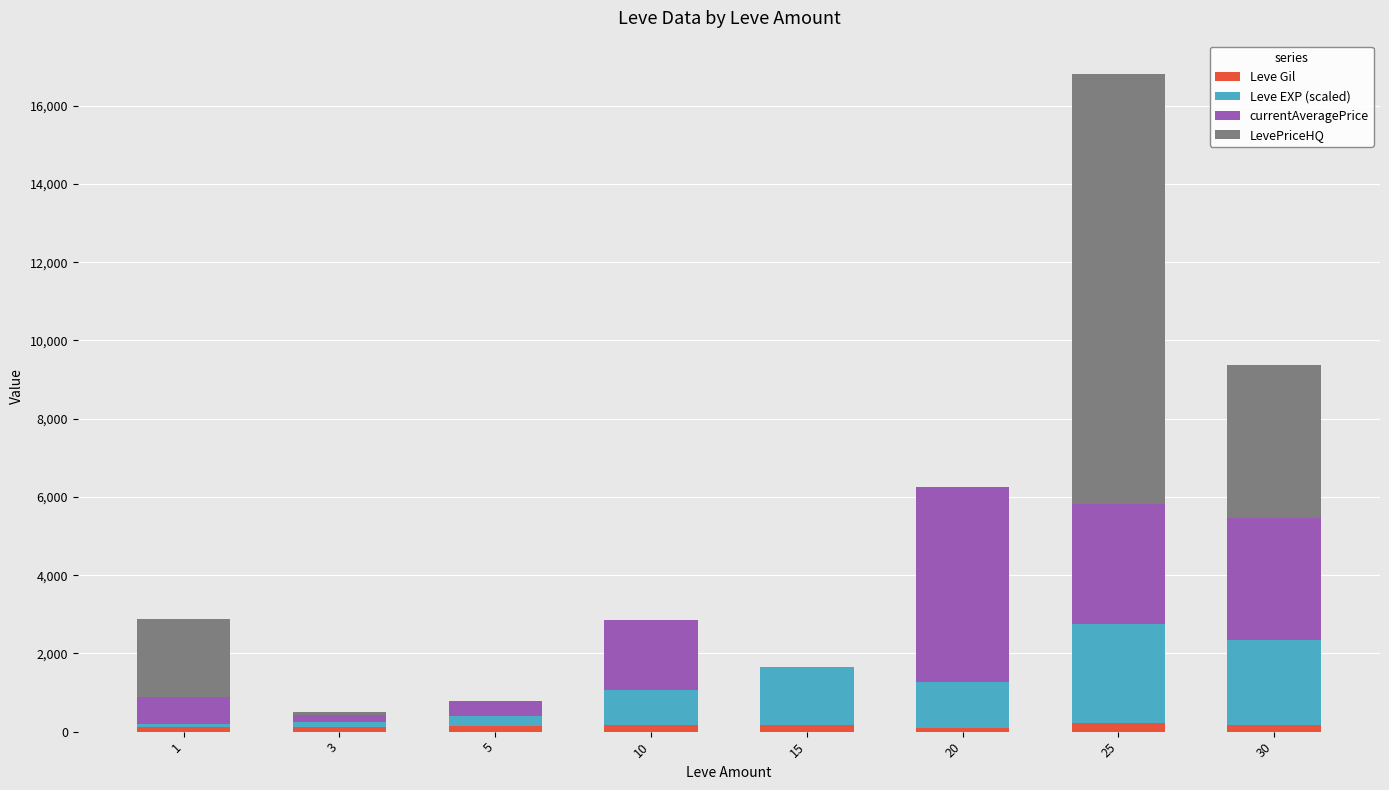

At which category is the sum across all series the highest?

25